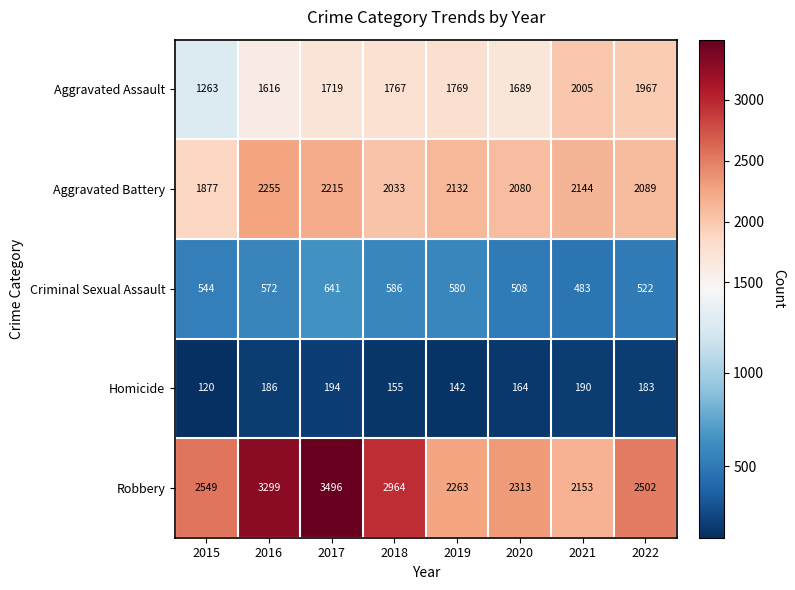

How many values in the Aggravated Battery series are below 2132?

4